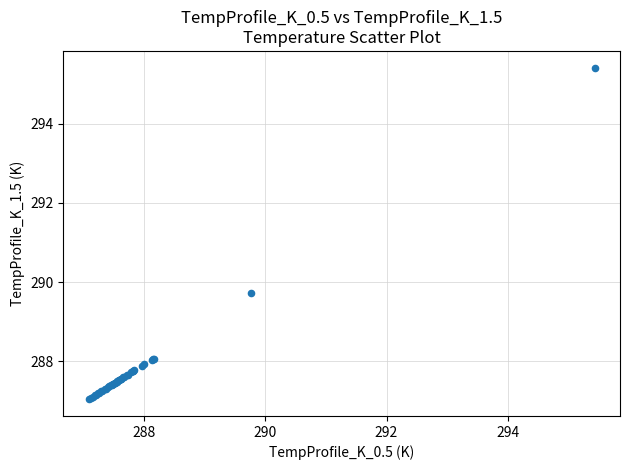

What Y value in the scatter plot is closest to 291?

289.7